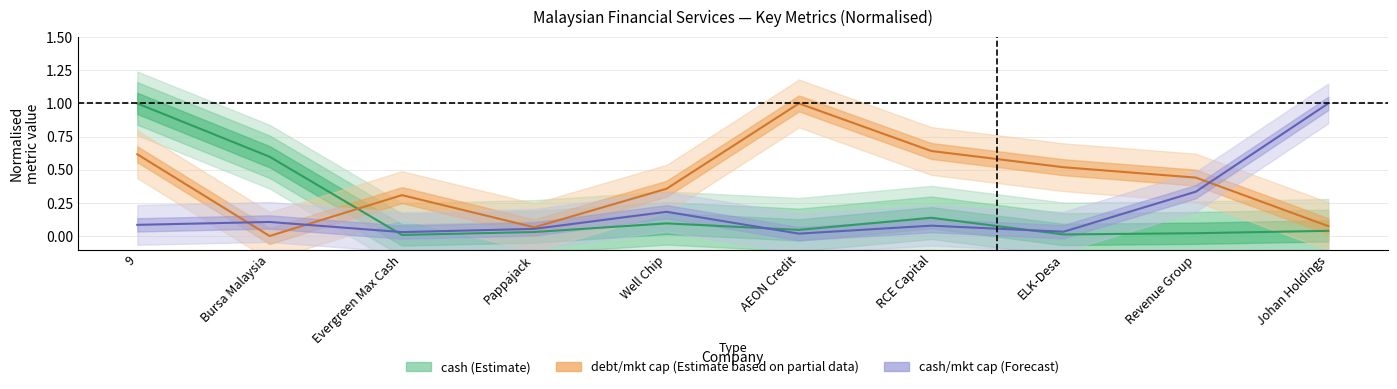

What is the difference between the highest and lowest values at AEON Credit?

1.0